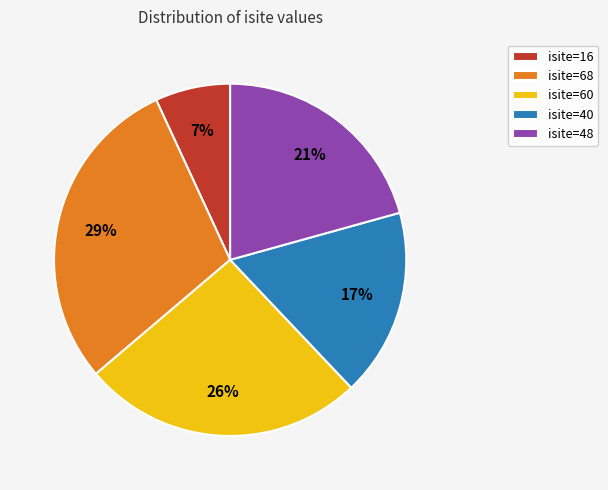

To the nearest percent, what portion does isite=16 represent?

7%